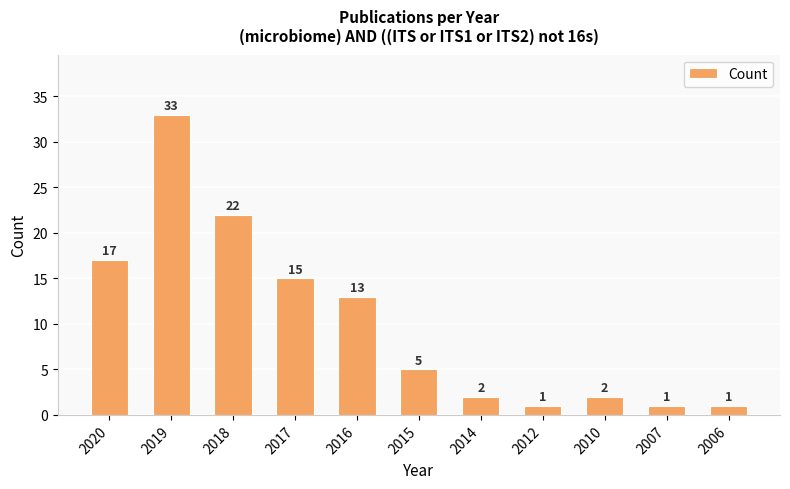

Reading left to right, extract all data points from this chart.

17	33	22	15	13	5	2	1	2	1	1